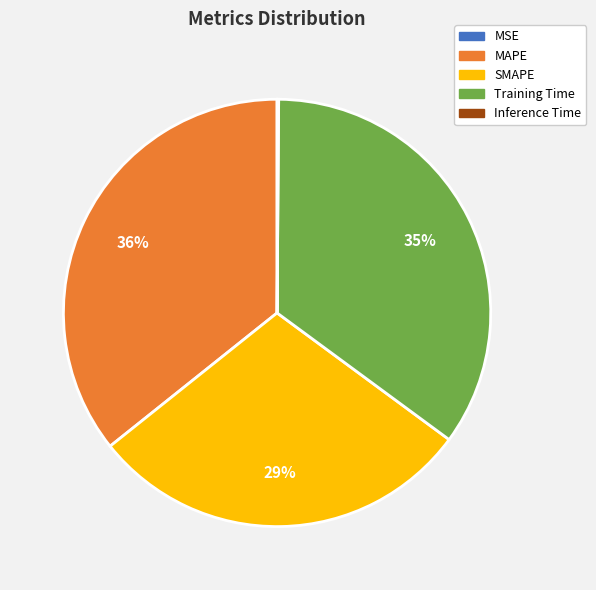

Does any single category account for the majority?

No